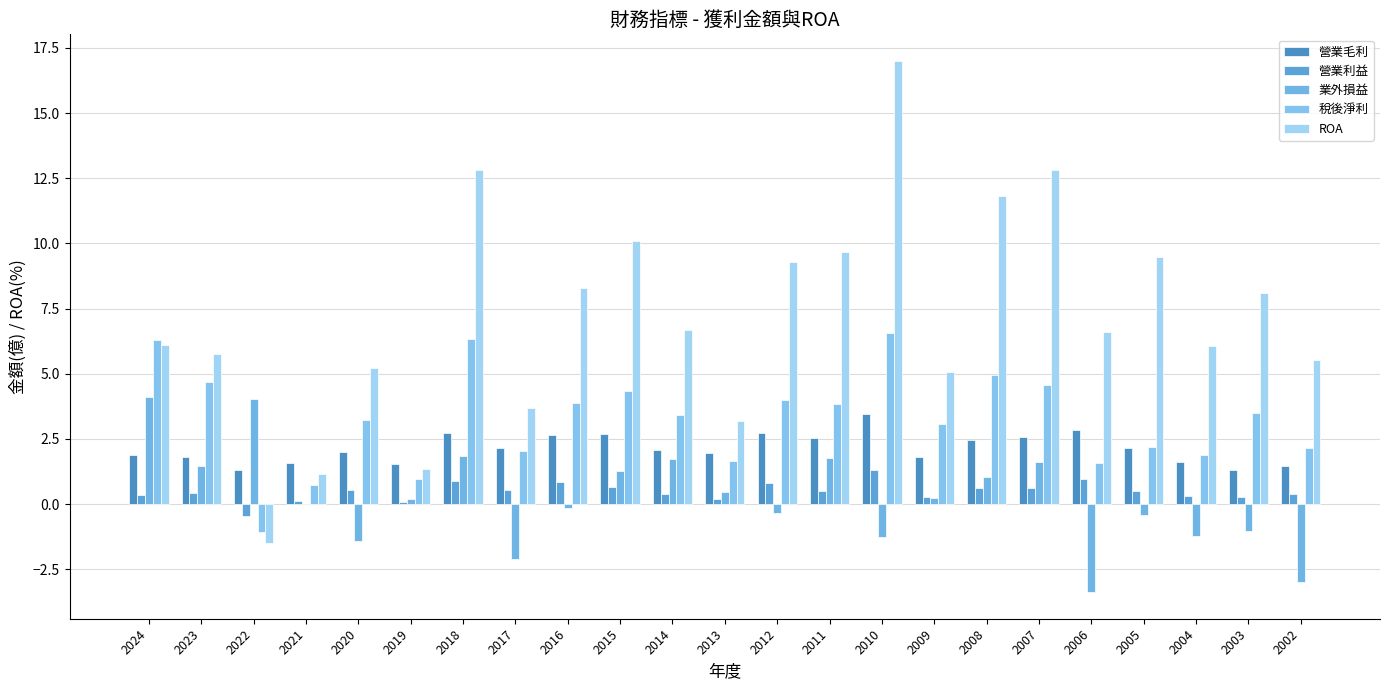

The 業外損益 series shows -2.1 at 2020. True or false?

False